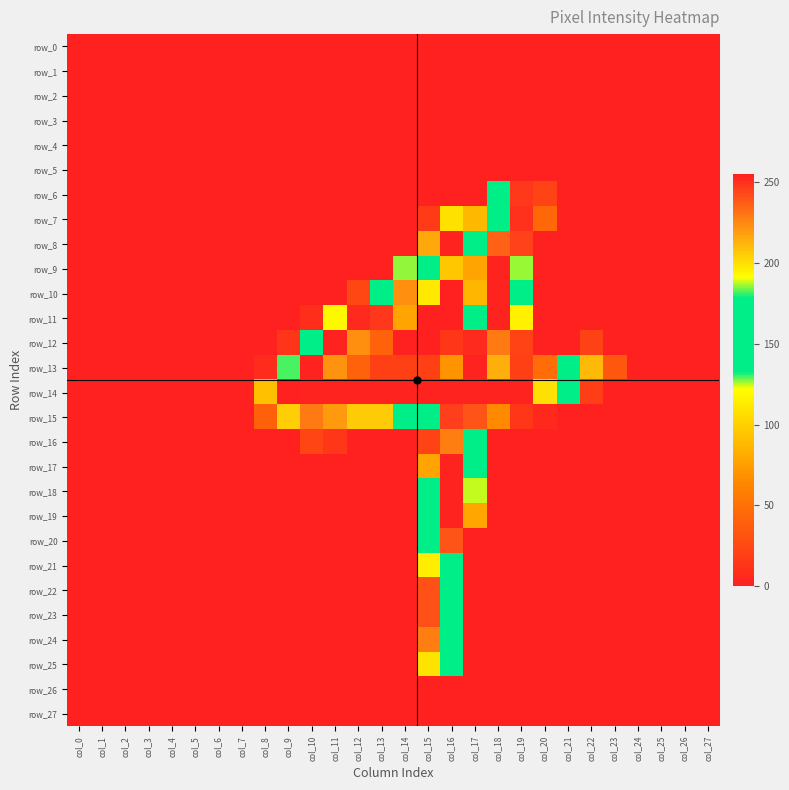

True or false: row_20 has a value of -104 at col_23.

False